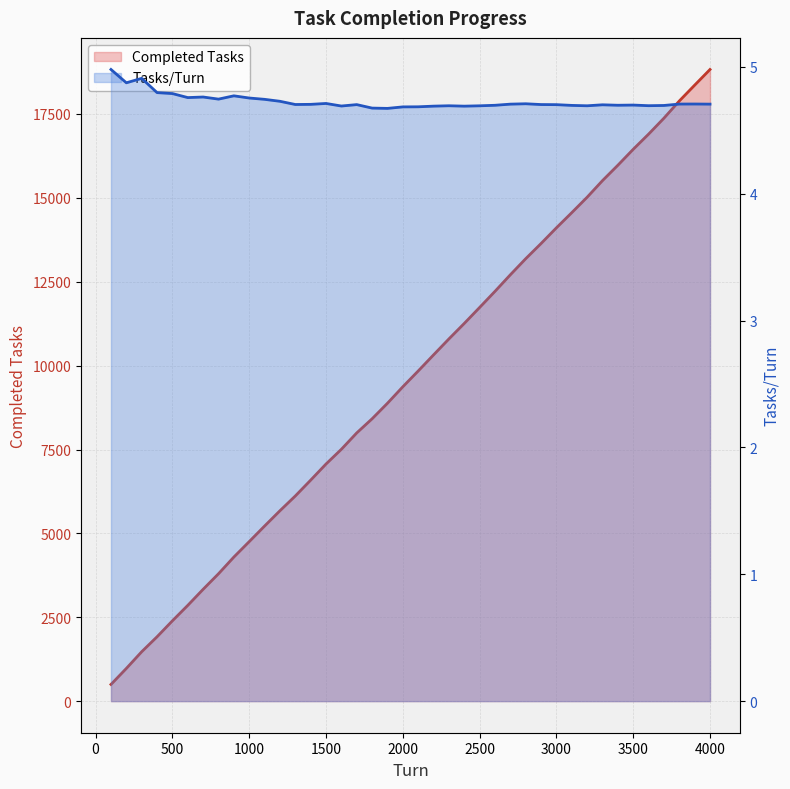

True or false: Completed Tasks has more than 1 interior local peaks.

False